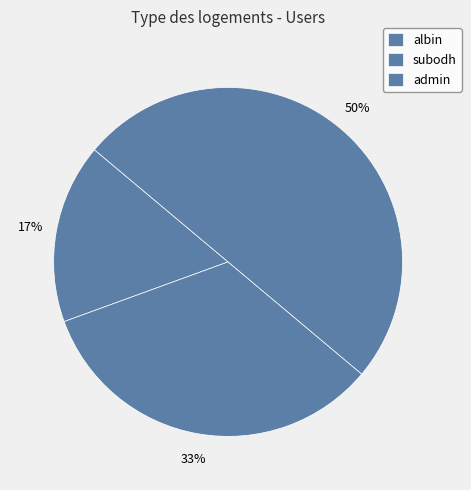

Count the number of slices in the pie.

3